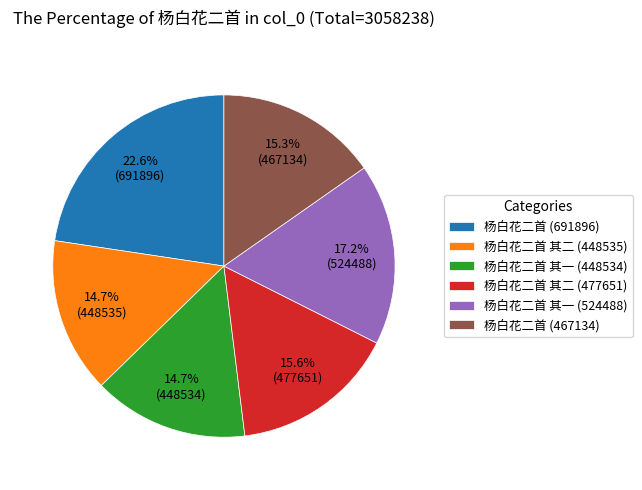

What is the ratio of the value at 杨白花二首 (691896) to the value at 杨白花二首 其二 (477651)?

1.4